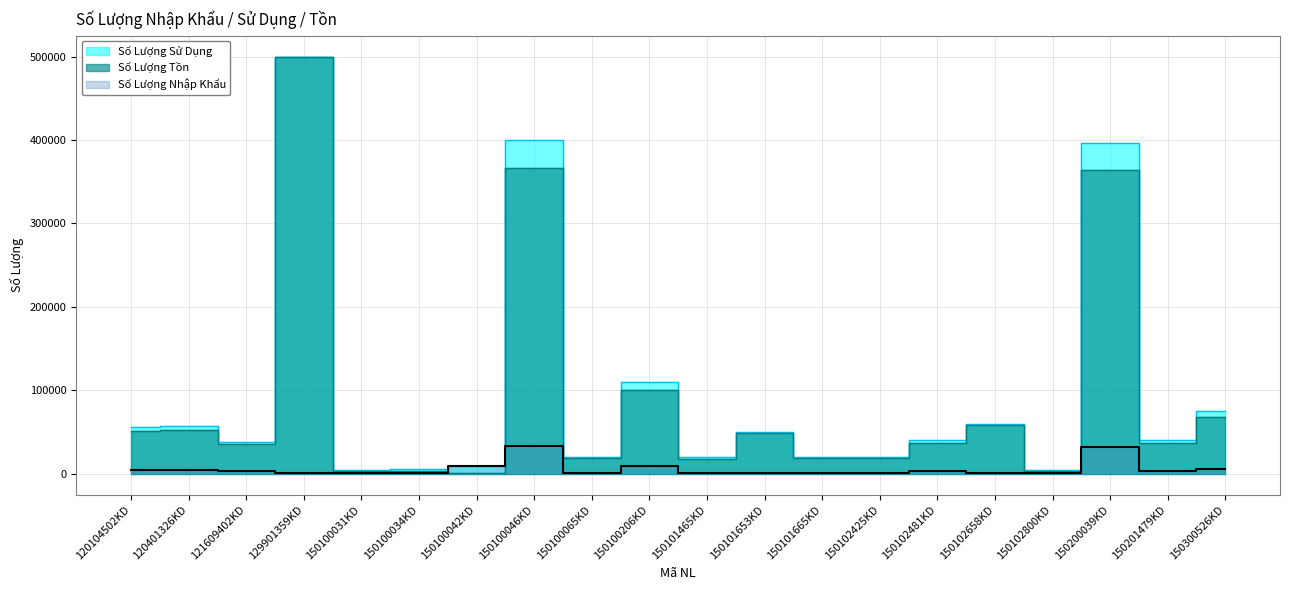

At which category does Số Lượng Sử Dụng reach its first local valley?

121609402KD